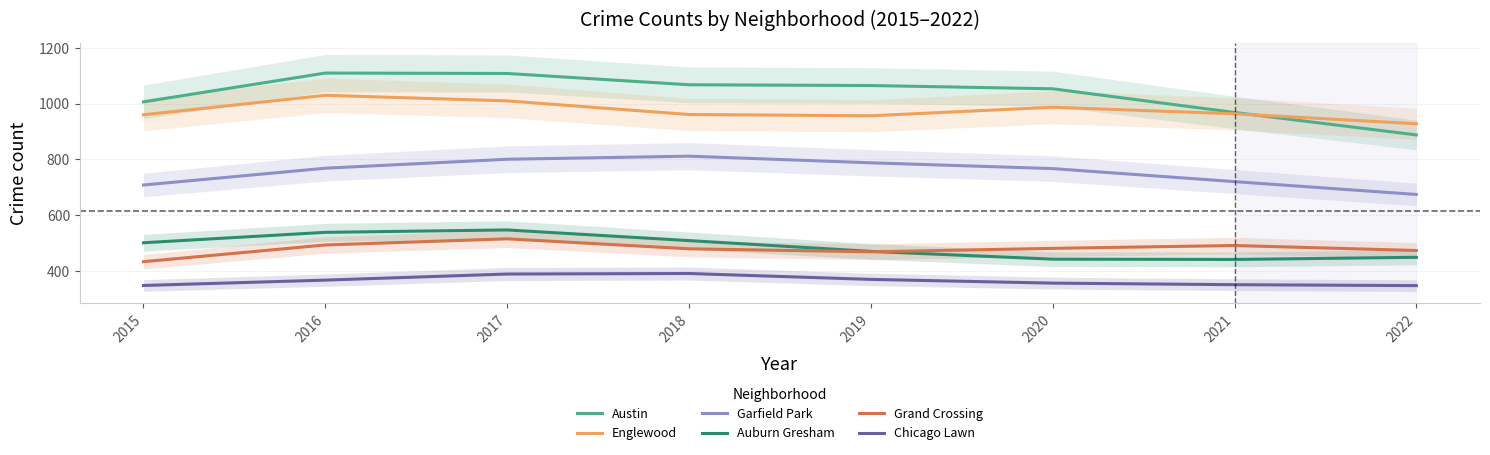

What is the sum of all Chicago Lawn values?

2918.0